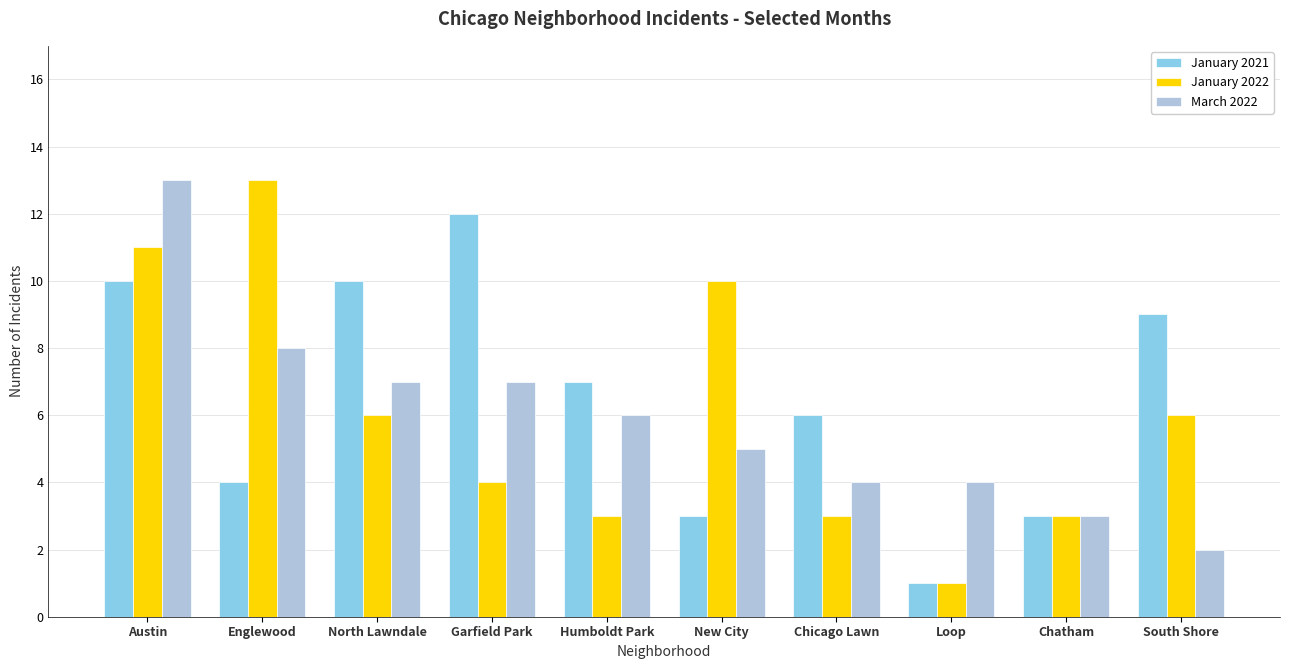

The value of March 2022 at Loop is 4. True or false?

True